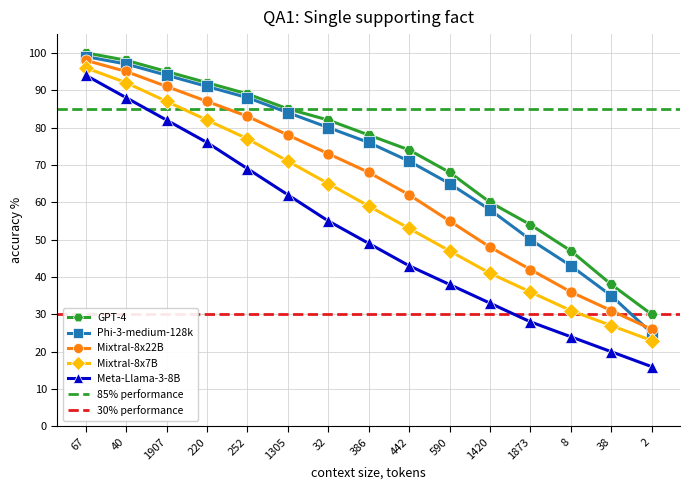

True or false: Meta-Llama-3-8B has more than 1 interior local peaks.

False